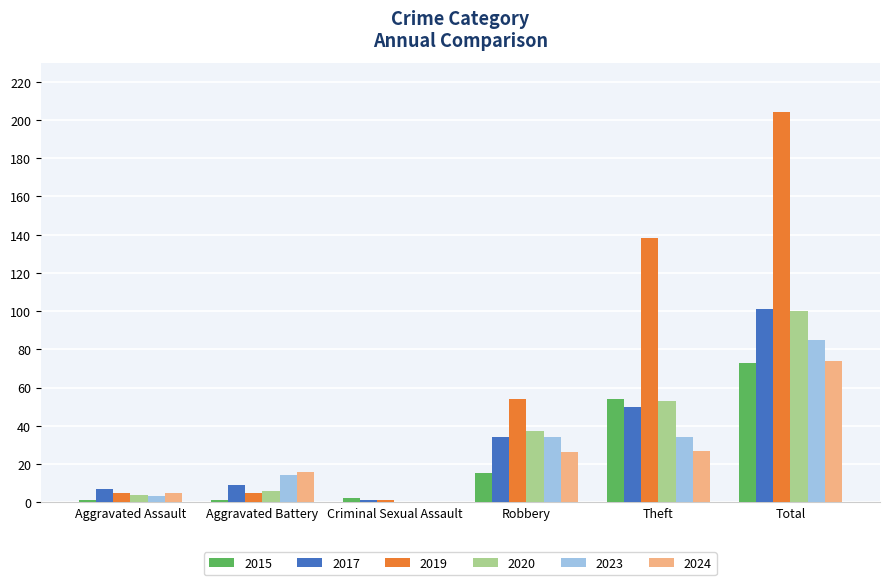

What is the approximate value of 2019 at Robbery, to the nearest 5?

55